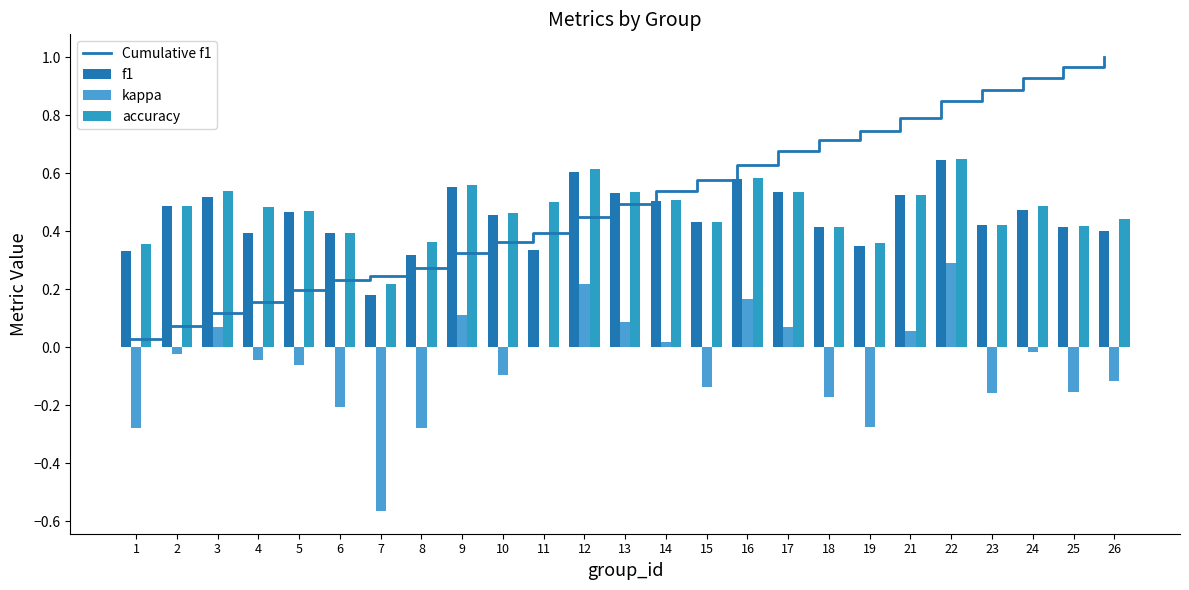

What is the average value of the Cumulative f1 series?

0.5